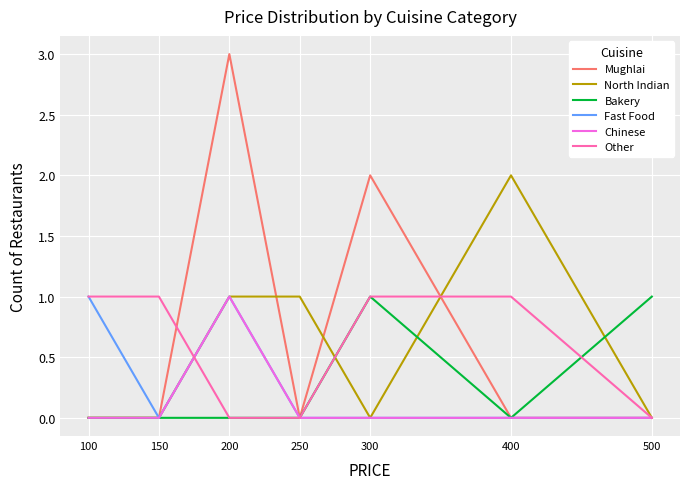

Which series has the widest spread of values?

Mughlai